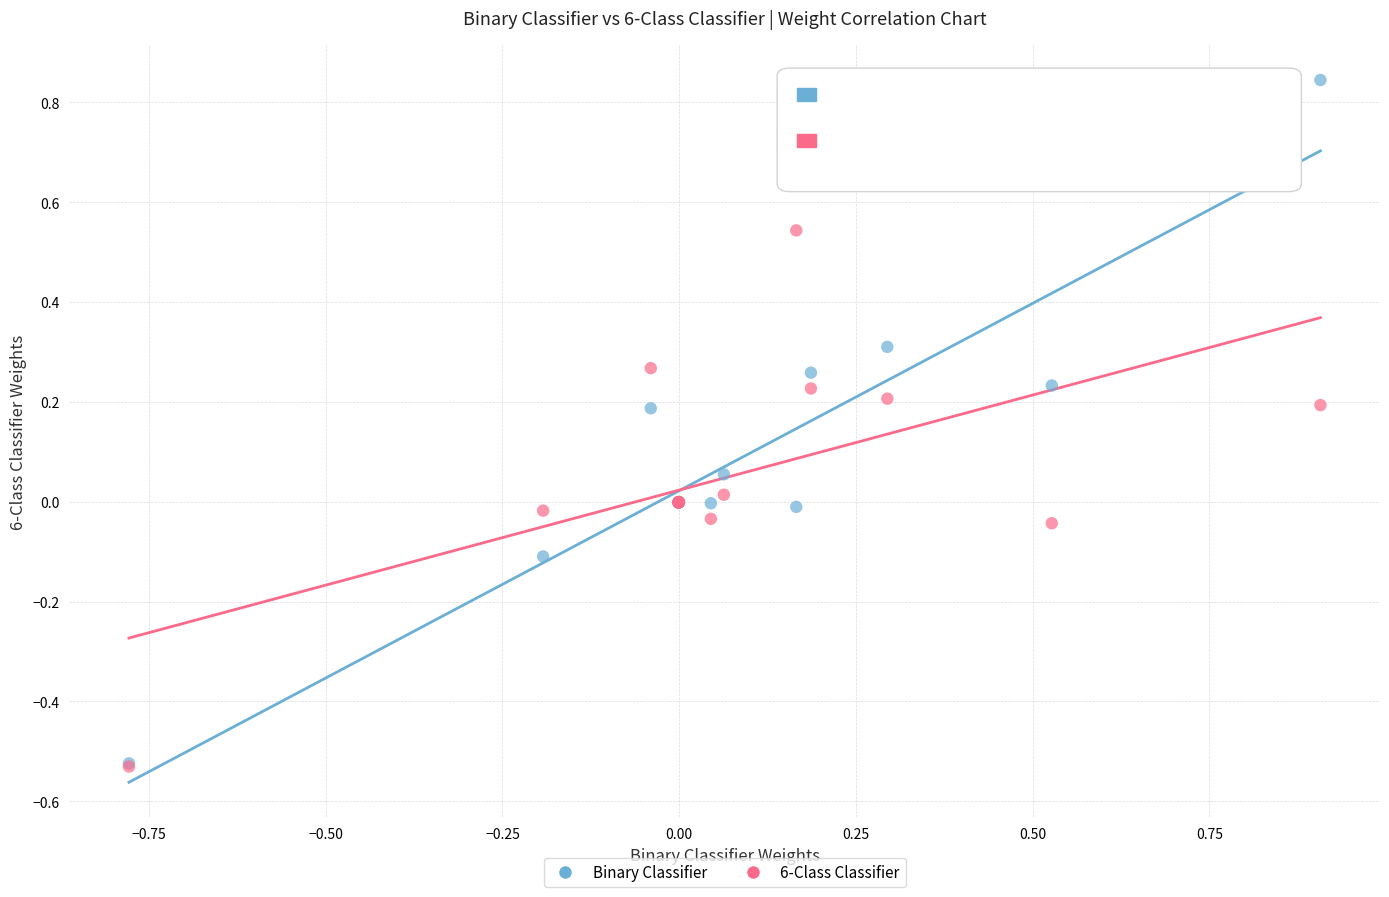

What are all the series names shown in the legend?

Binary Classifier, 6-Class Classifier